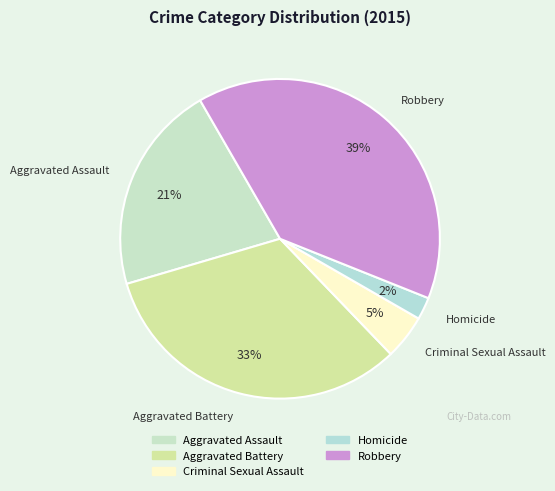

Do Aggravated Assault and Criminal Sexual Assault together represent more than half of the pie?

No